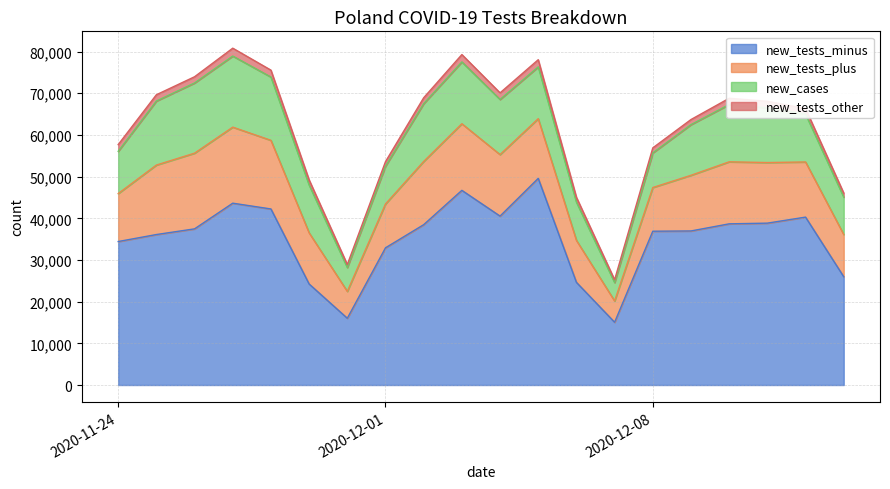

Which series has the widest spread of values?

new_tests_minus